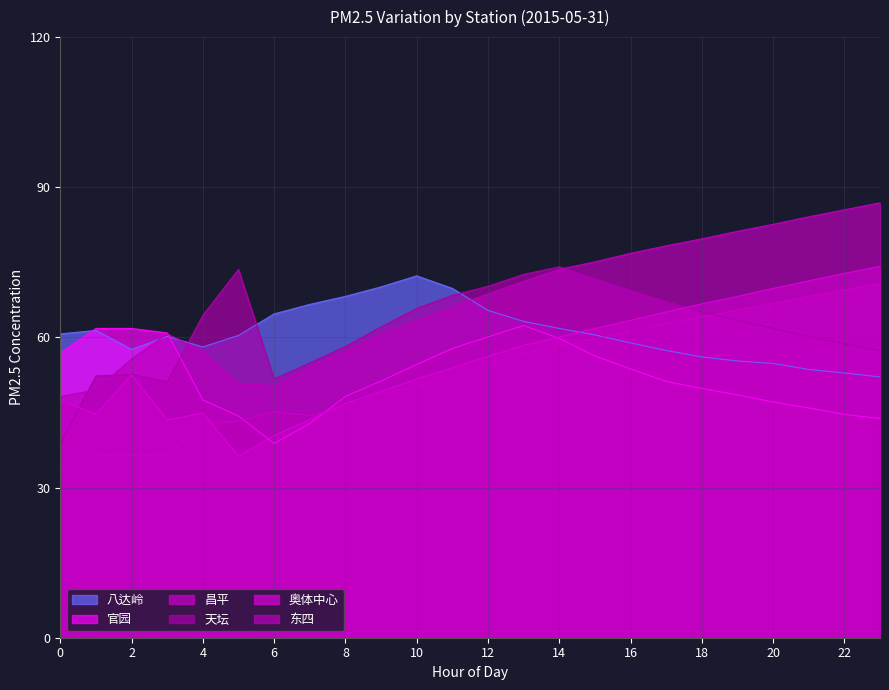

How many interior local peaks does the 官园 series have?

1